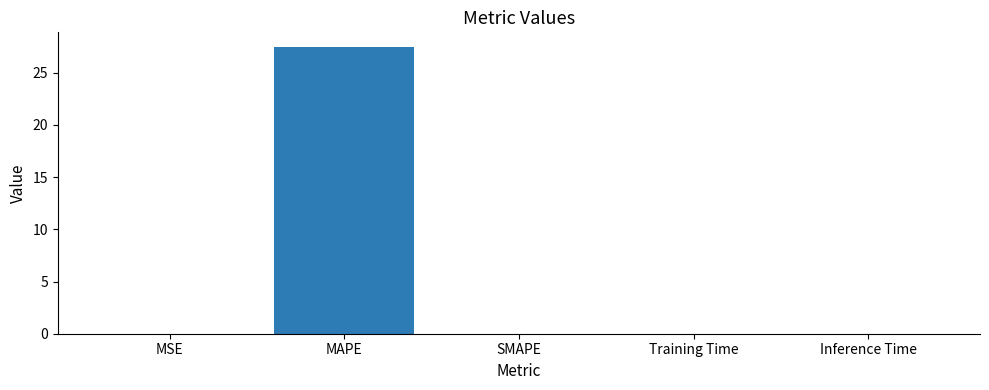

What value does the data have at MAPE?

27.5